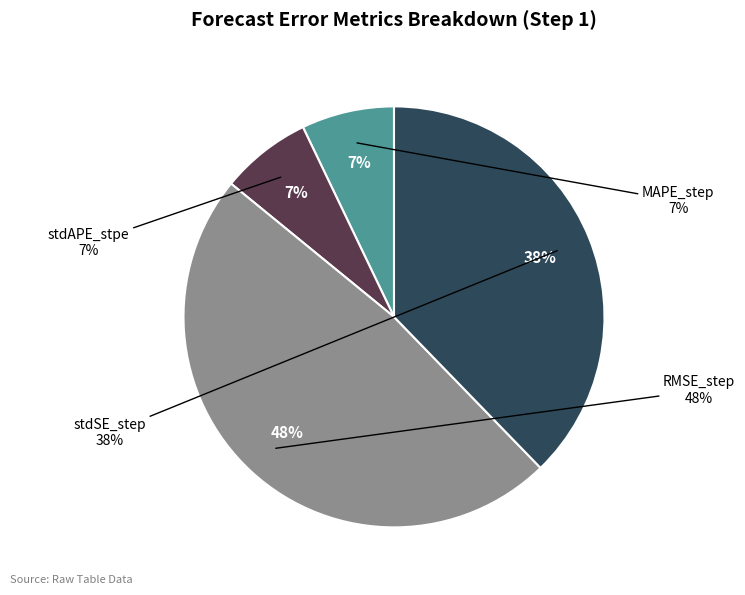

To the nearest percent, what is the difference between the largest and smallest slice percentages?

41%